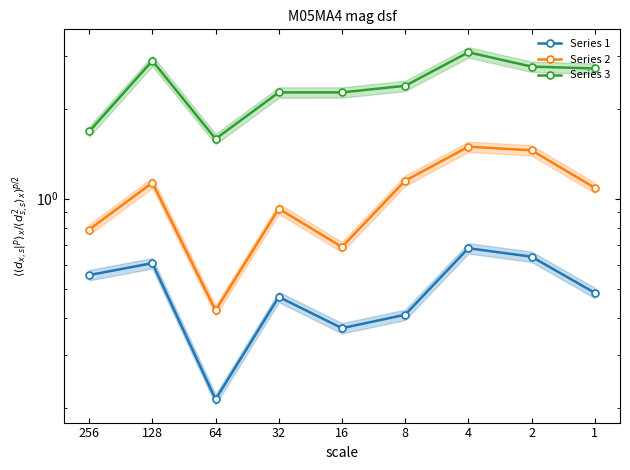

What is the value of the Series 2 point at the 8th from the left?

1.5